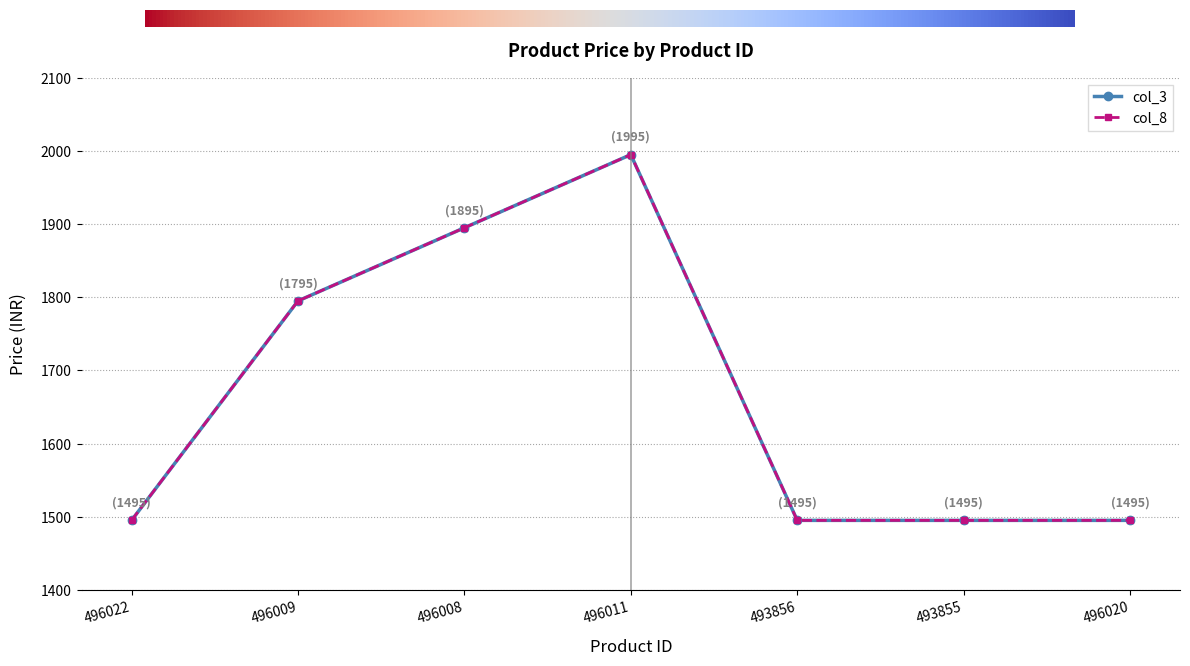

Which series changed the most between 496009 and 496008?

col_3